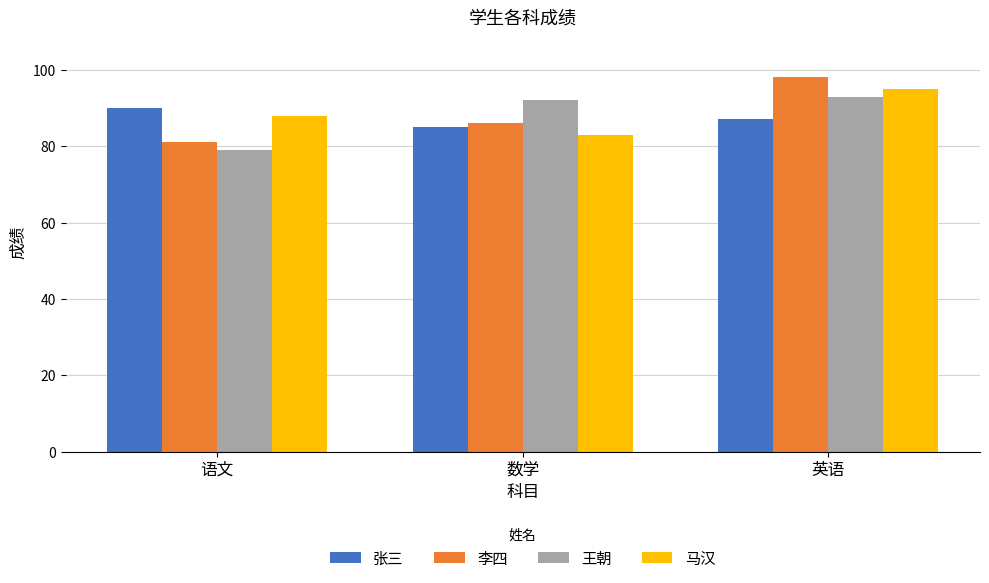

What is the average value of the 王朝 series?

88